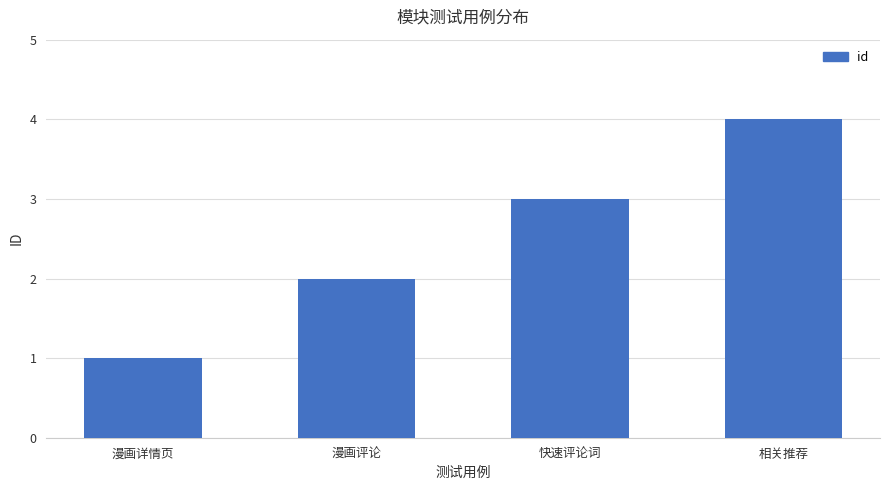

How many values are between 2 and 4?

3